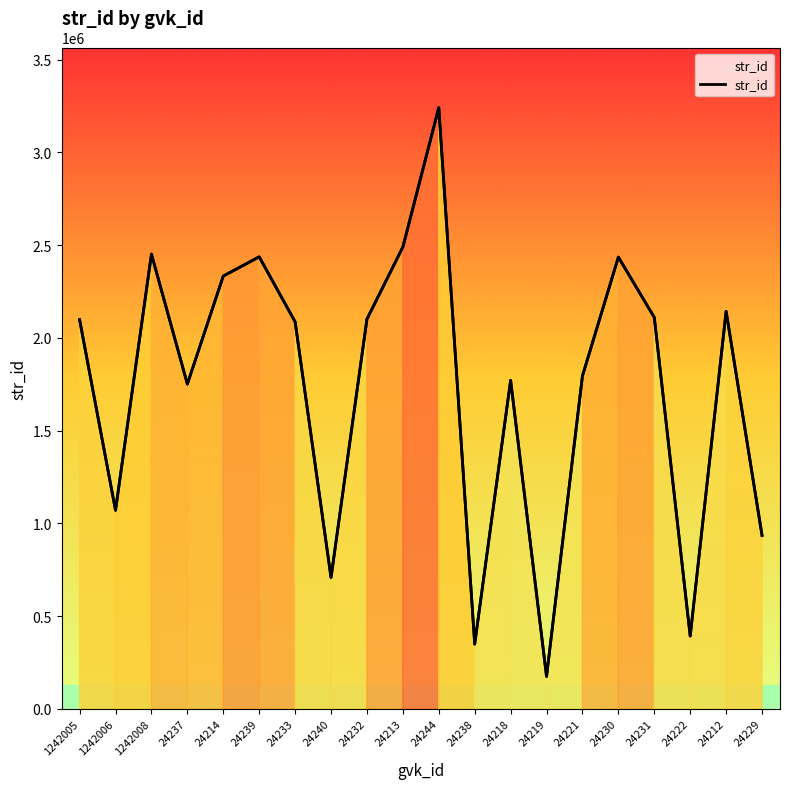

What is the ratio of the value at 24244 to the value at 24214?

1.4